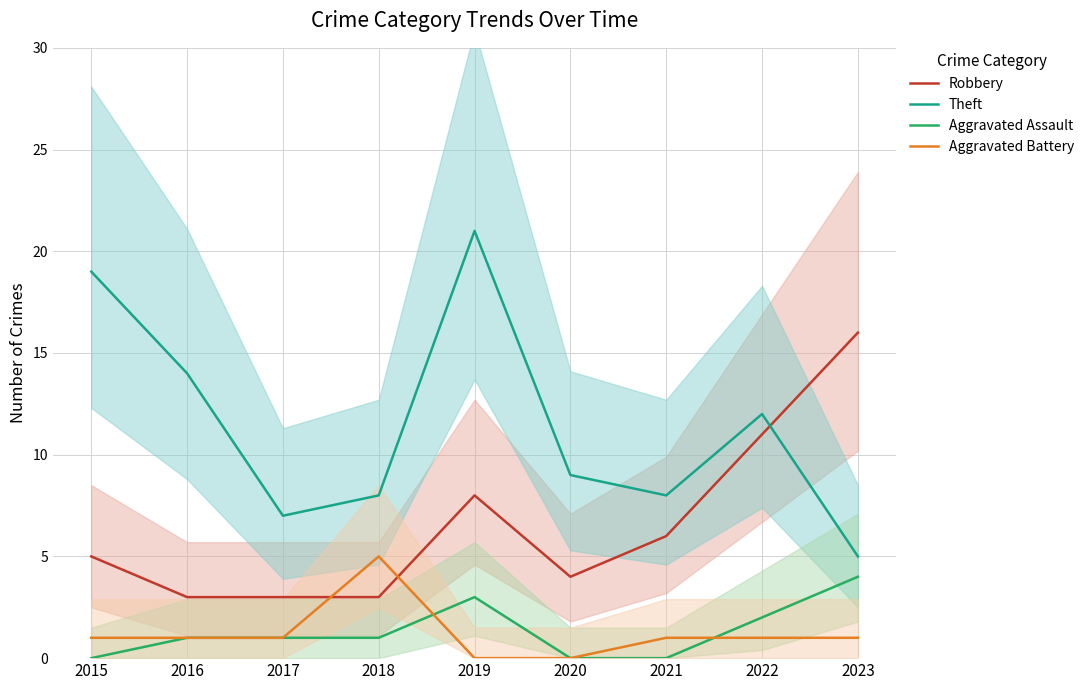

How many intersections are there between Aggravated Assault and Aggravated Battery?

2